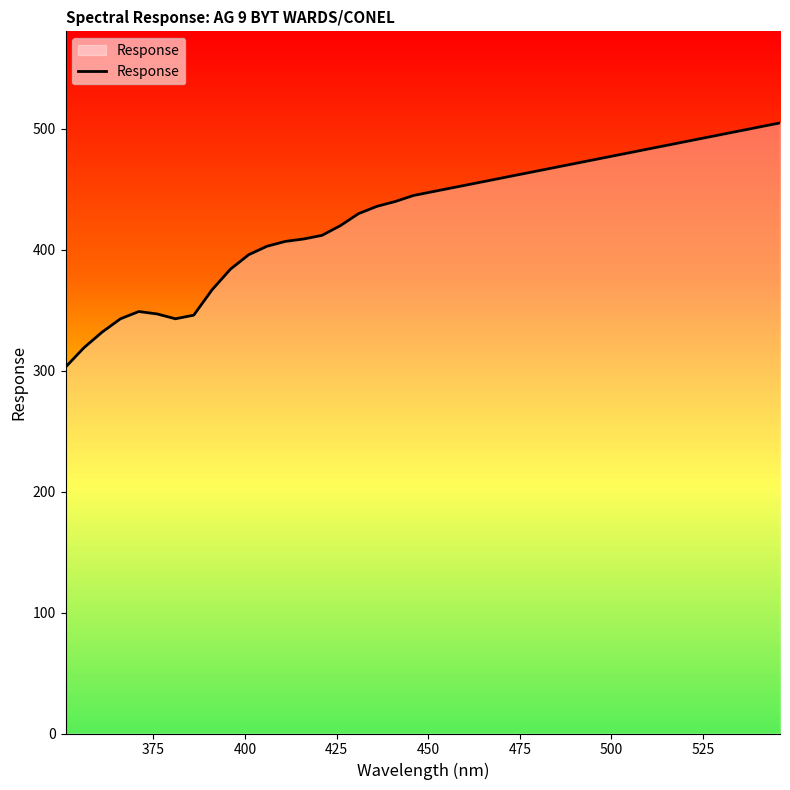

What is the minimum value shown in the chart?

303